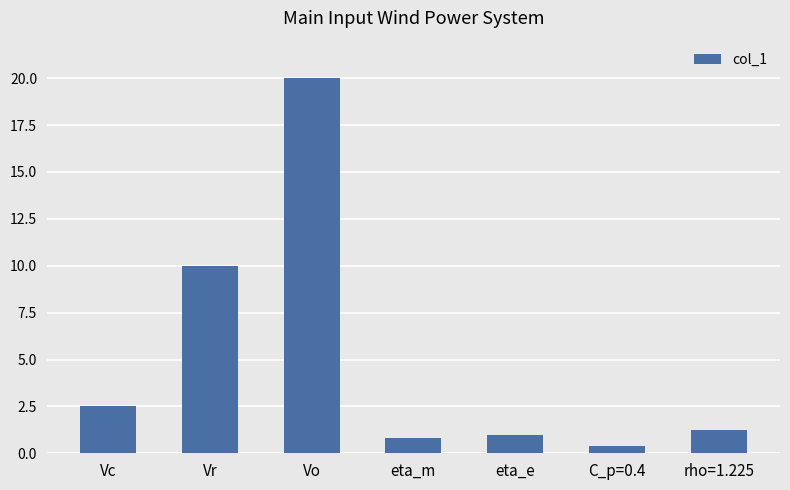

What is the greatest value displayed?

20.0